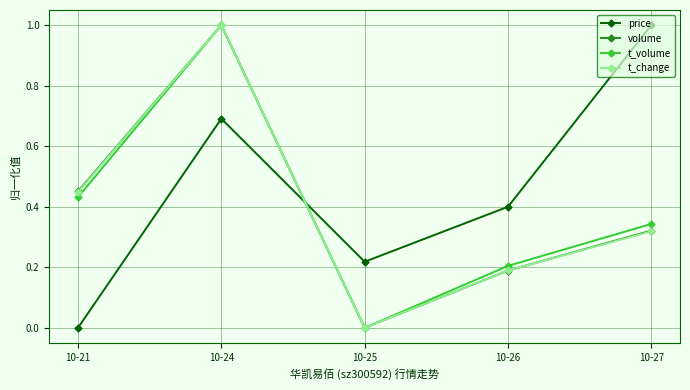

List the labels in order of t_volume value, smallest first.

10-25, 10-26, 10-27, 10-21, 10-24